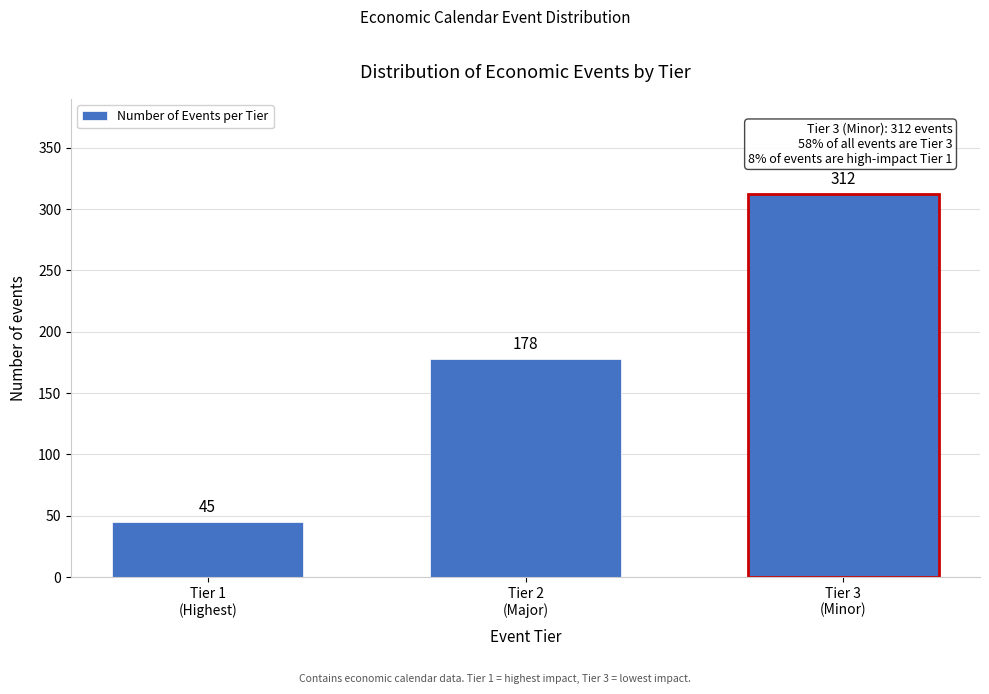

Reading left to right, transcribe all the data shown in this chart.

45	178	312